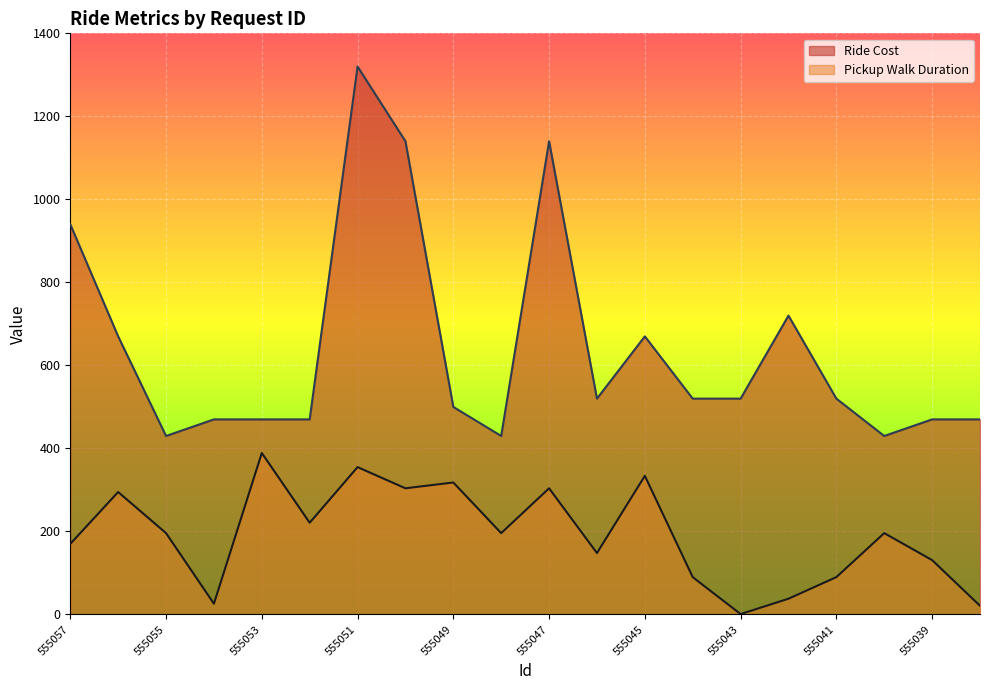

True or false: Pickup Walk Duration and Ride Cost intersect in this chart.

False